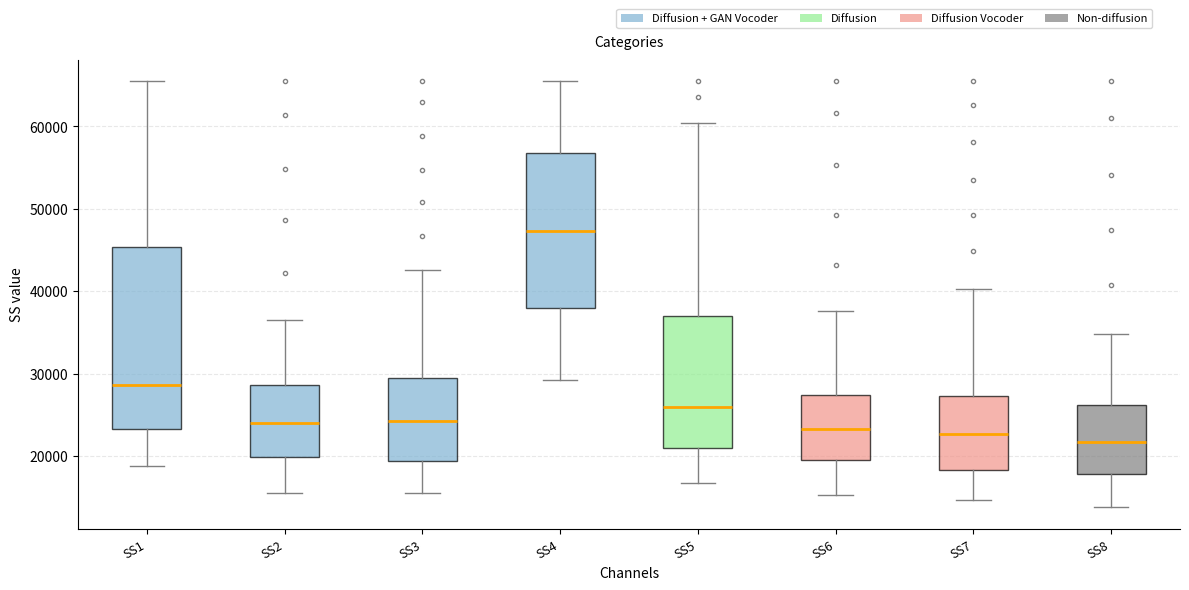

Comparing the boxes themselves (not the whiskers), which one is the tallest?

SS1